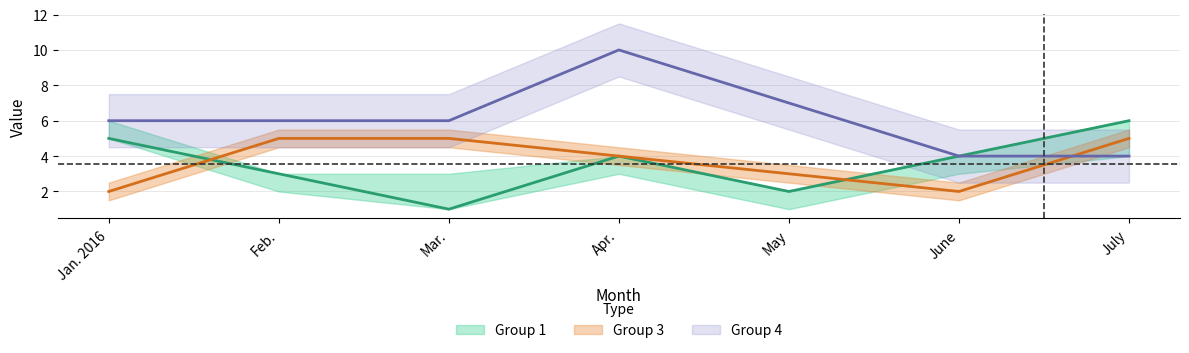

Is the value of Group 3 at July greater than the value of Group 4 at Apr.?

No